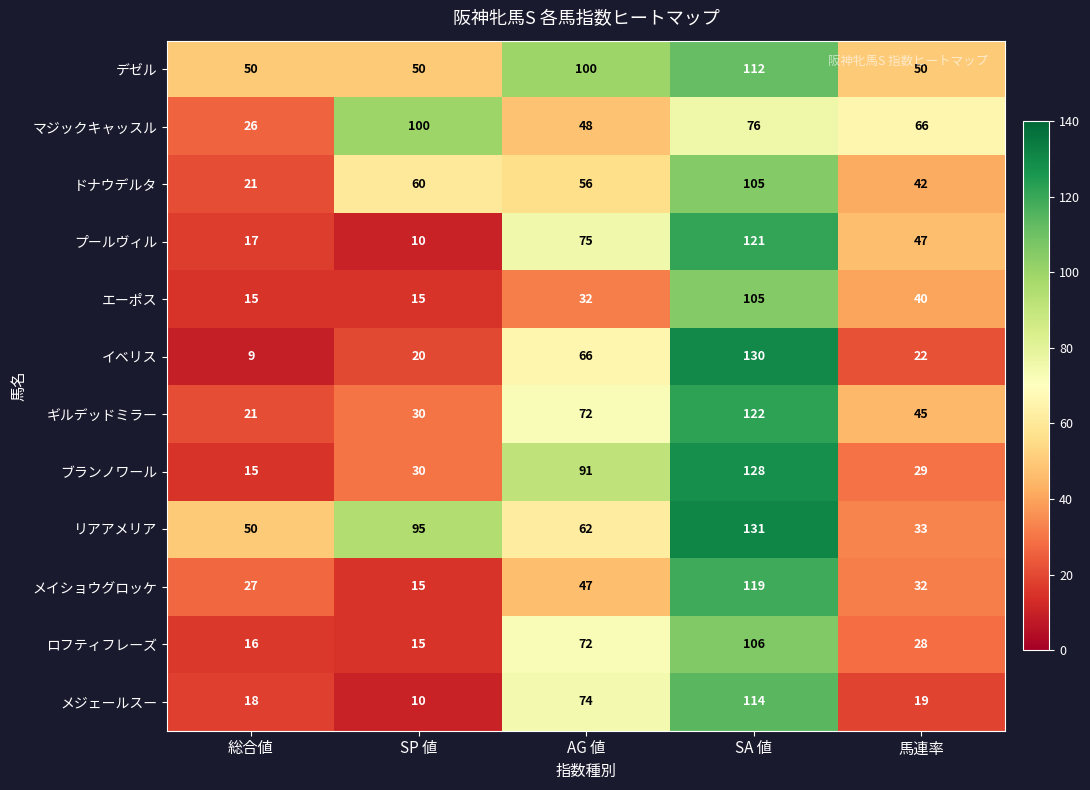

List the labels in order of ブランノワール value, smallest first.

総合値, 馬連率, SP 値, AG 値, SA 値